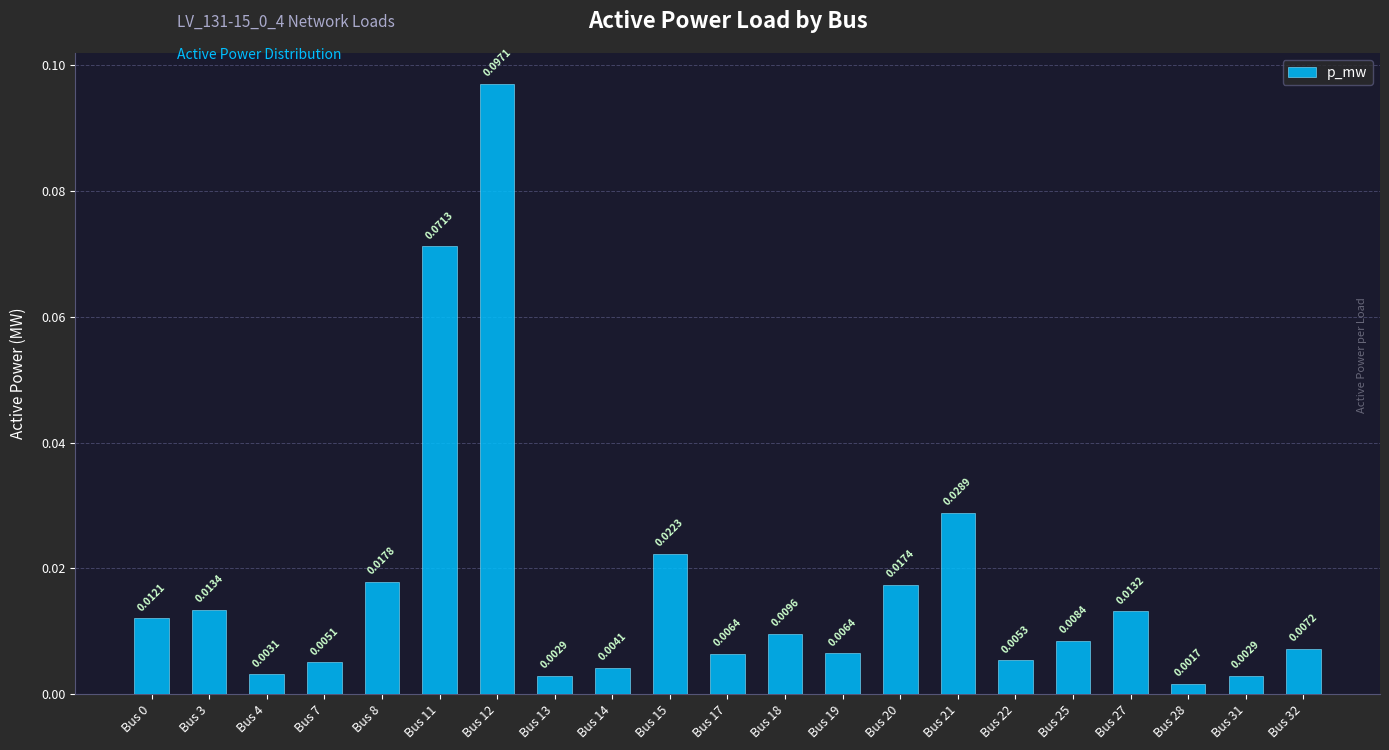

Which has a higher value, Bus 22 or Bus 15?

Bus 15